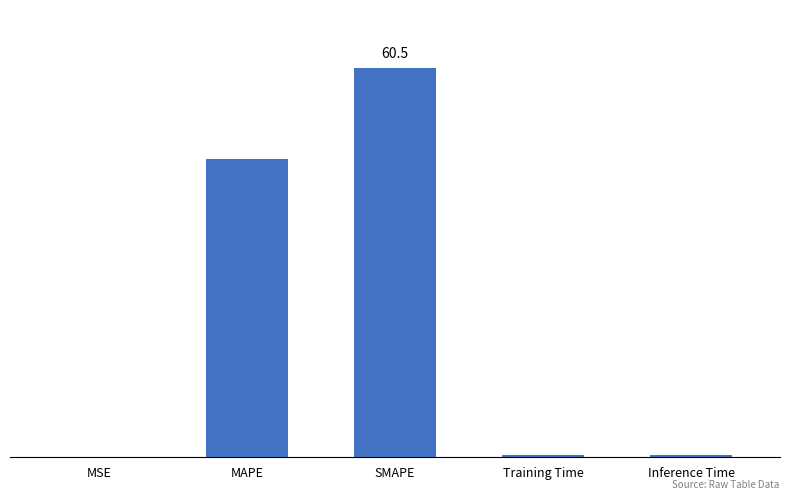

True or false: the data shows 0.4 at Training Time.

True